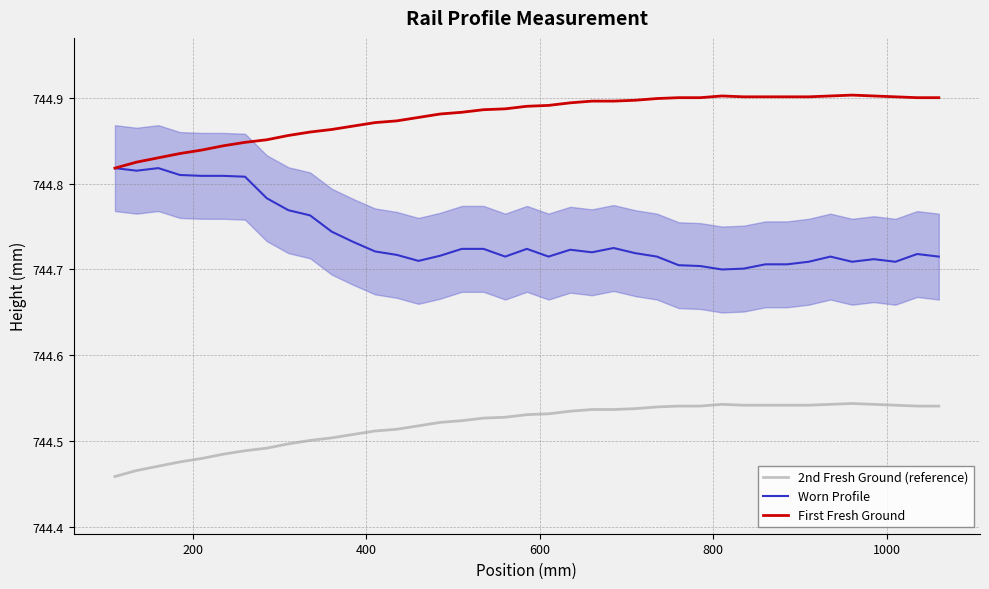

True or false: First Fresh Ground and 2nd Fresh Ground (reference) intersect in this chart.

False